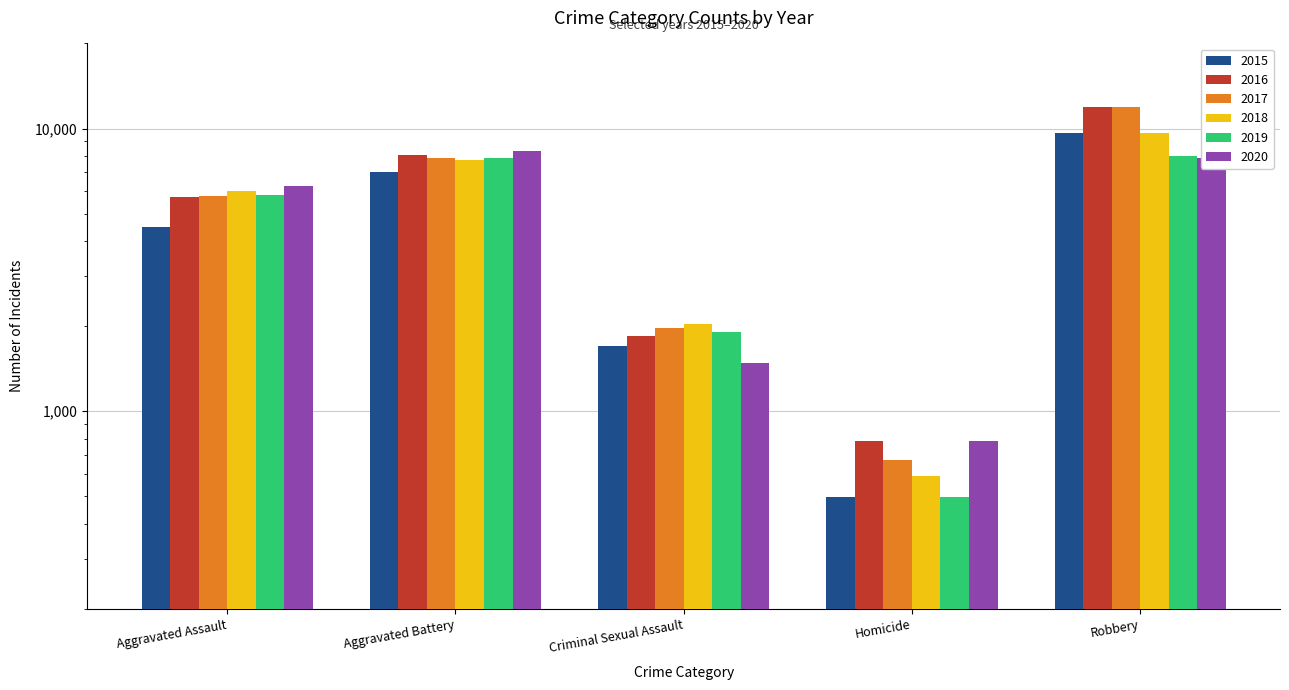

Rank the series by their maximum value, from highest to lowest.

2016, 2017, 2018, 2015, 2020, 2019